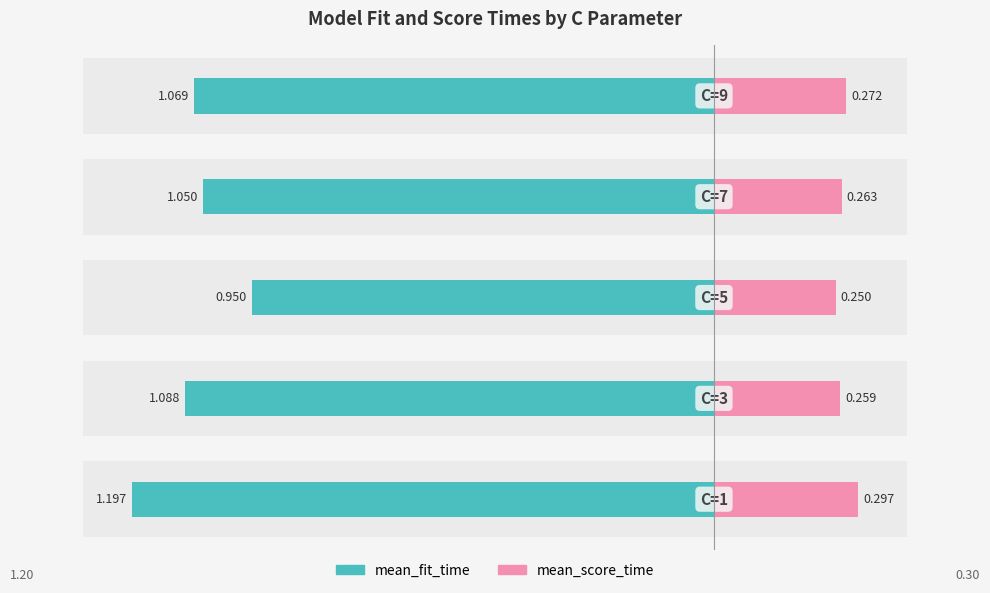

How many values in the mean_fit_time series exceed -1?

1